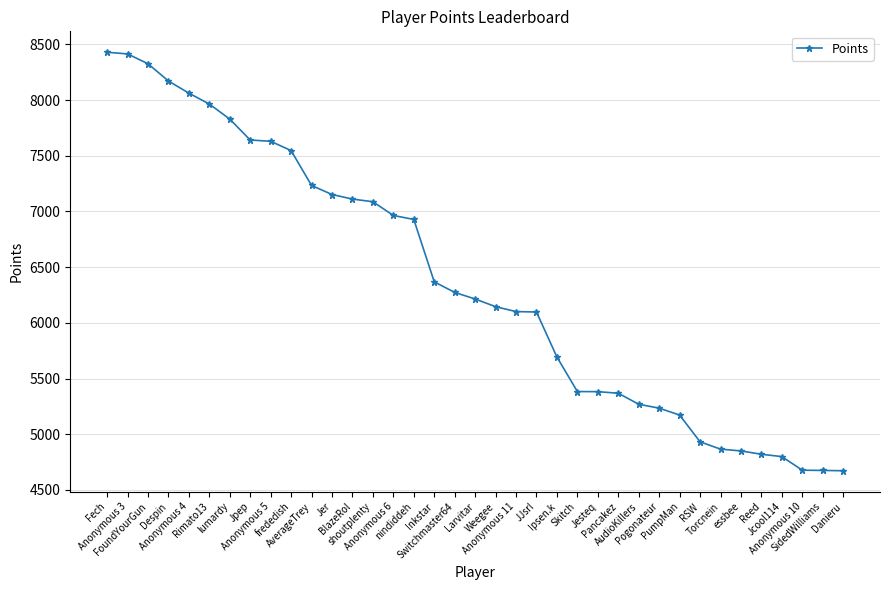

What is the greatest value displayed?

8429